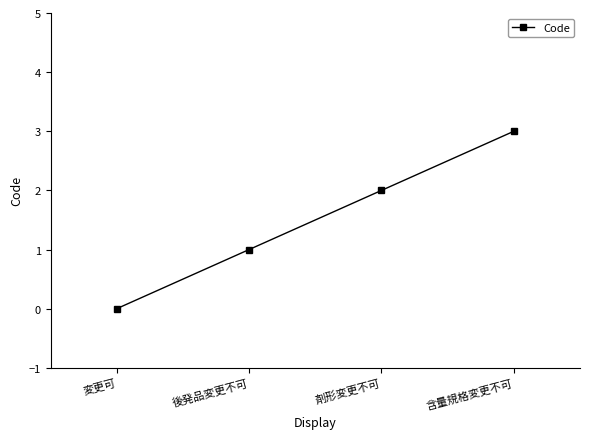

What is the change in value from 剤形変更不可 to 含量規格変更不可?

+1